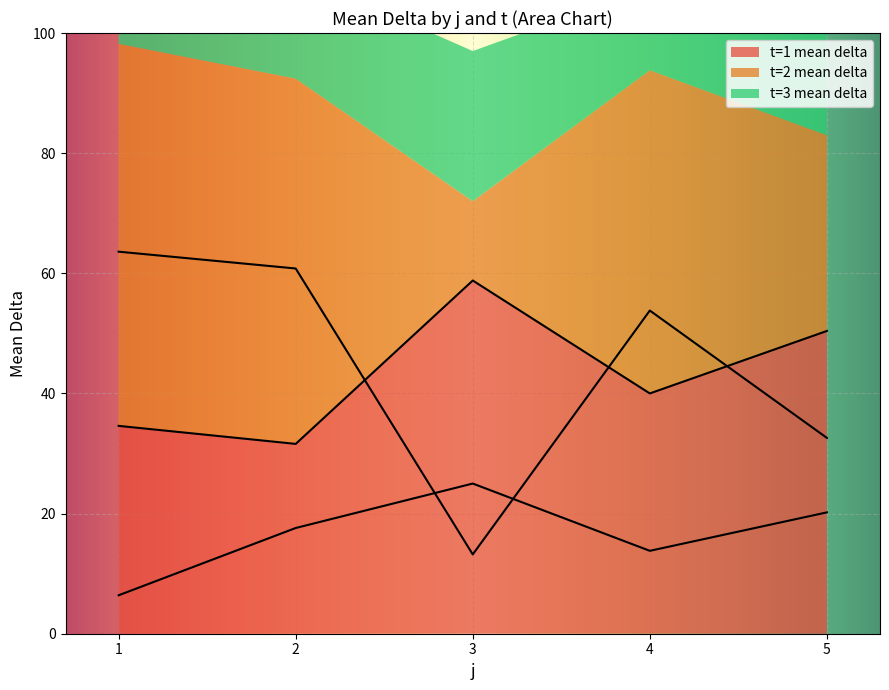

Is it true that t=3 (mean delta) equals 6.4 at 1?

True